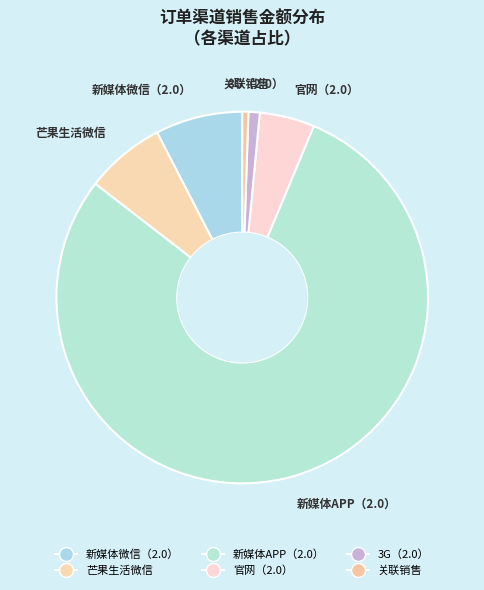

What percentage is the 芒果生活微信 slice, to the nearest percent?

7%